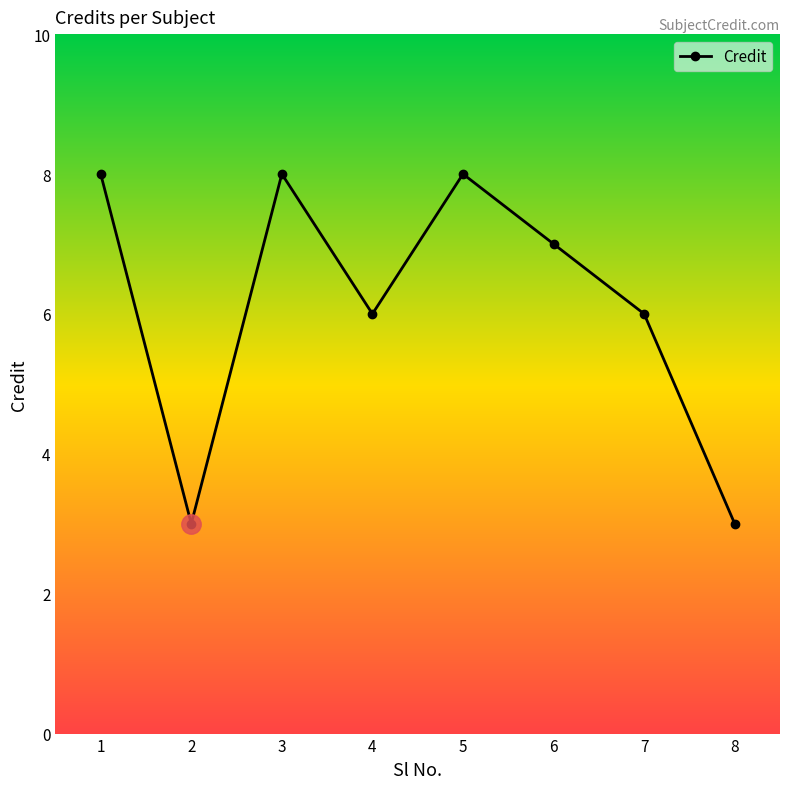

Reading left to right, extract all data points from this chart.

8	3	8	6	8	7	6	3